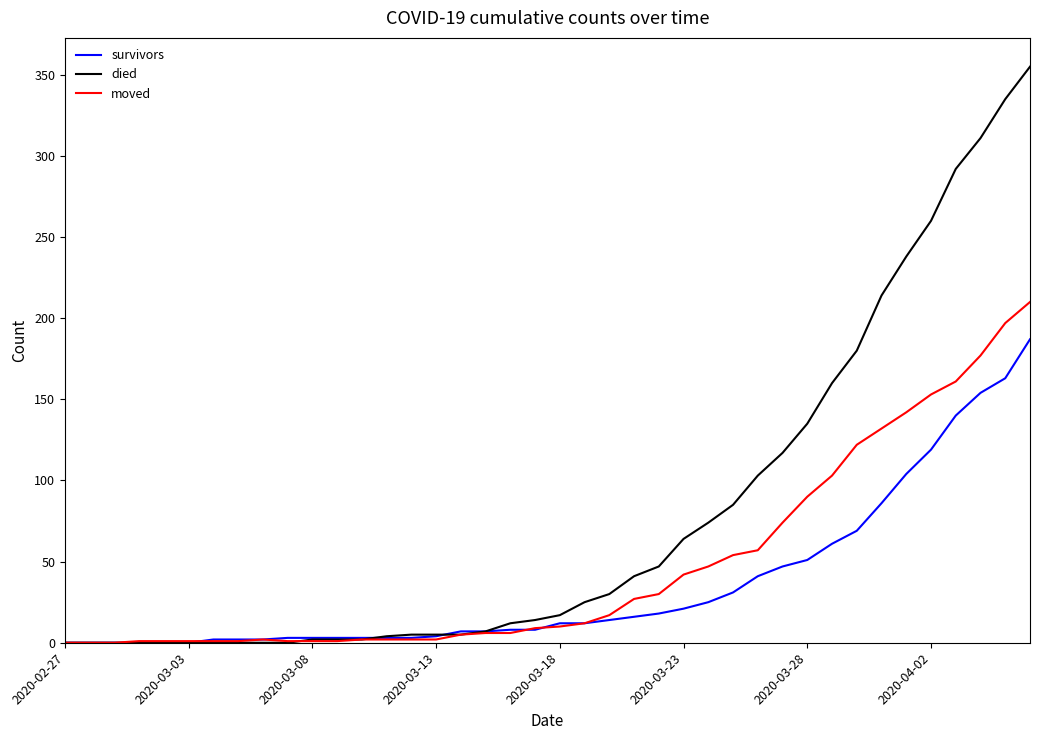

How many lines are shown in the chart?

3